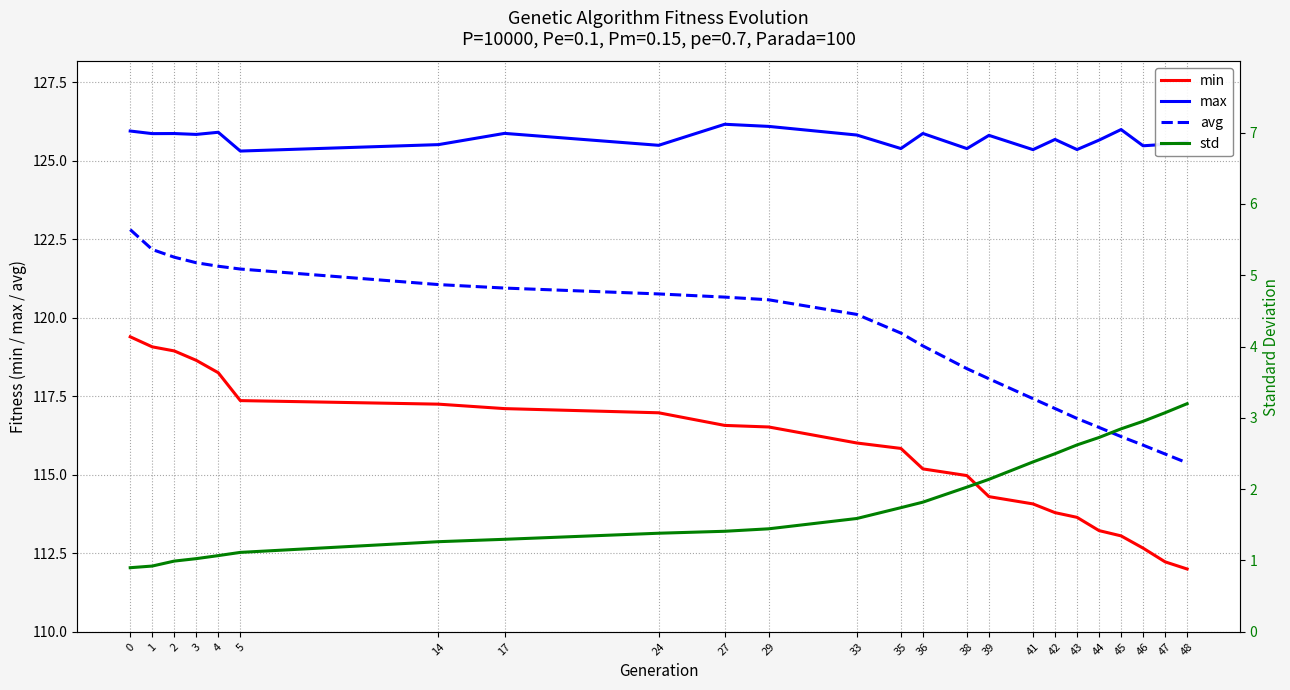

Is this an area chart (filled region under the line)?

No